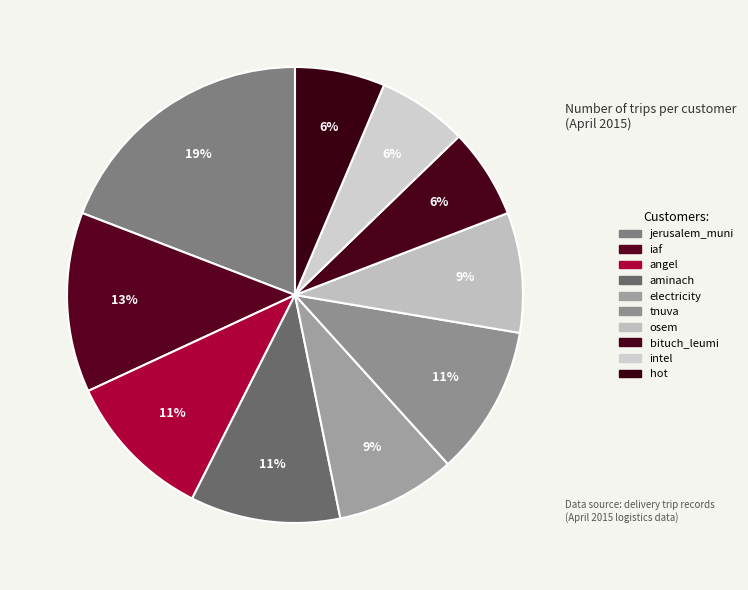

Is there a majority slice in this chart?

No